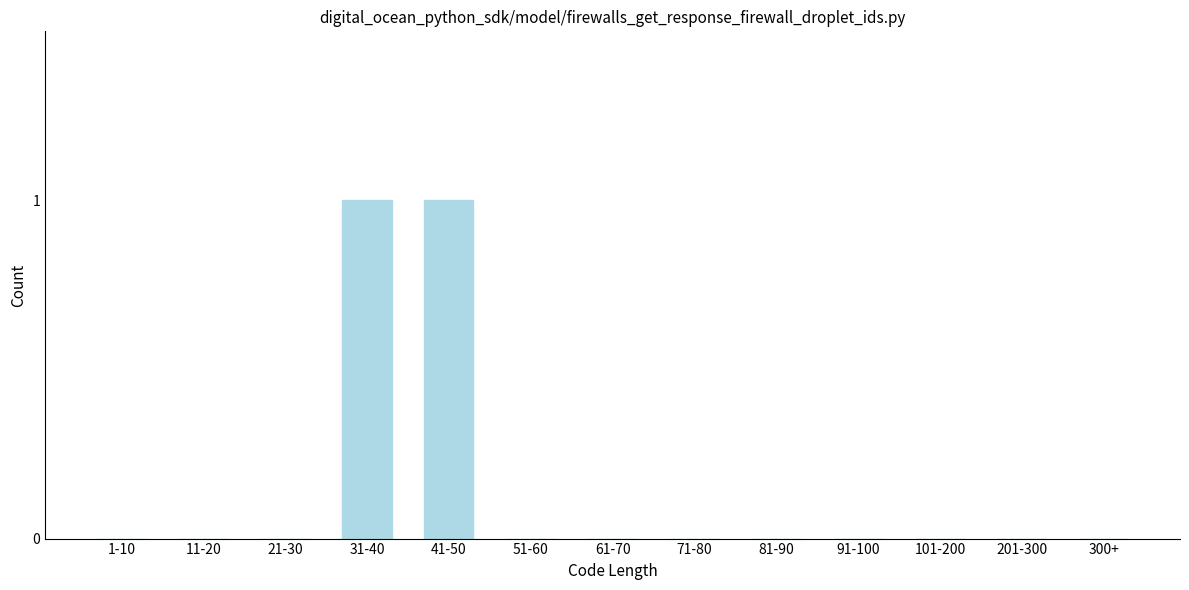

Reading right to left, extract all data points from this chart.

300+=0	201-300=0	101-200=0	91-100=0	81-90=0	71-80=0	61-70=0	51-60=0	41-50=1	31-40=1	21-30=0	11-20=0	1-10=0